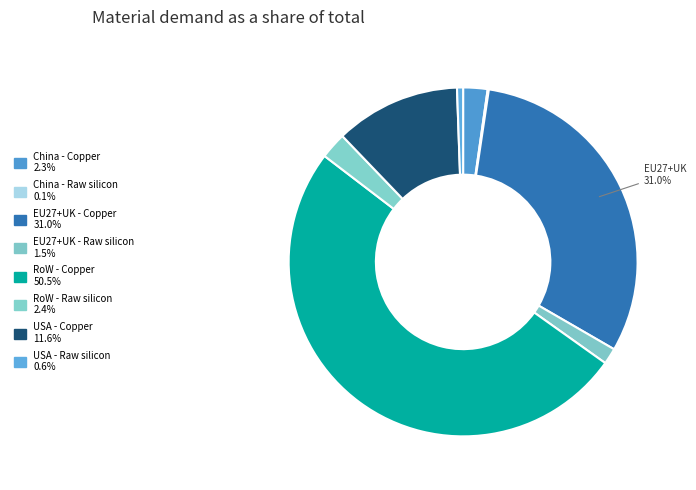

Does USA - Raw silicon account for over 50% of the chart?

No